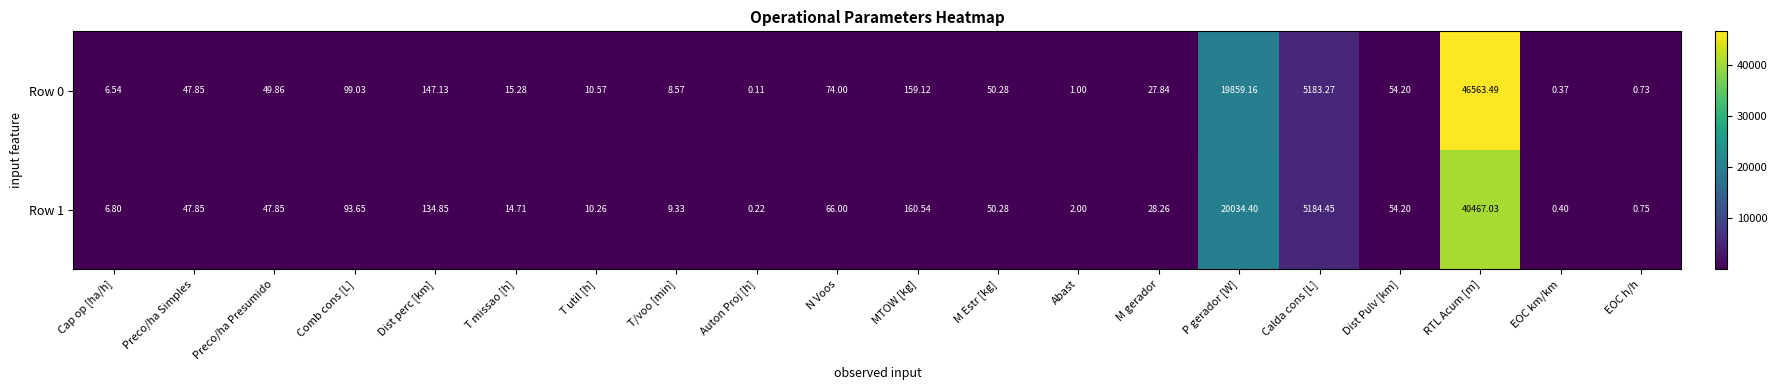

At which label does Row 1 first exceed 47?

Preco/ha Simples